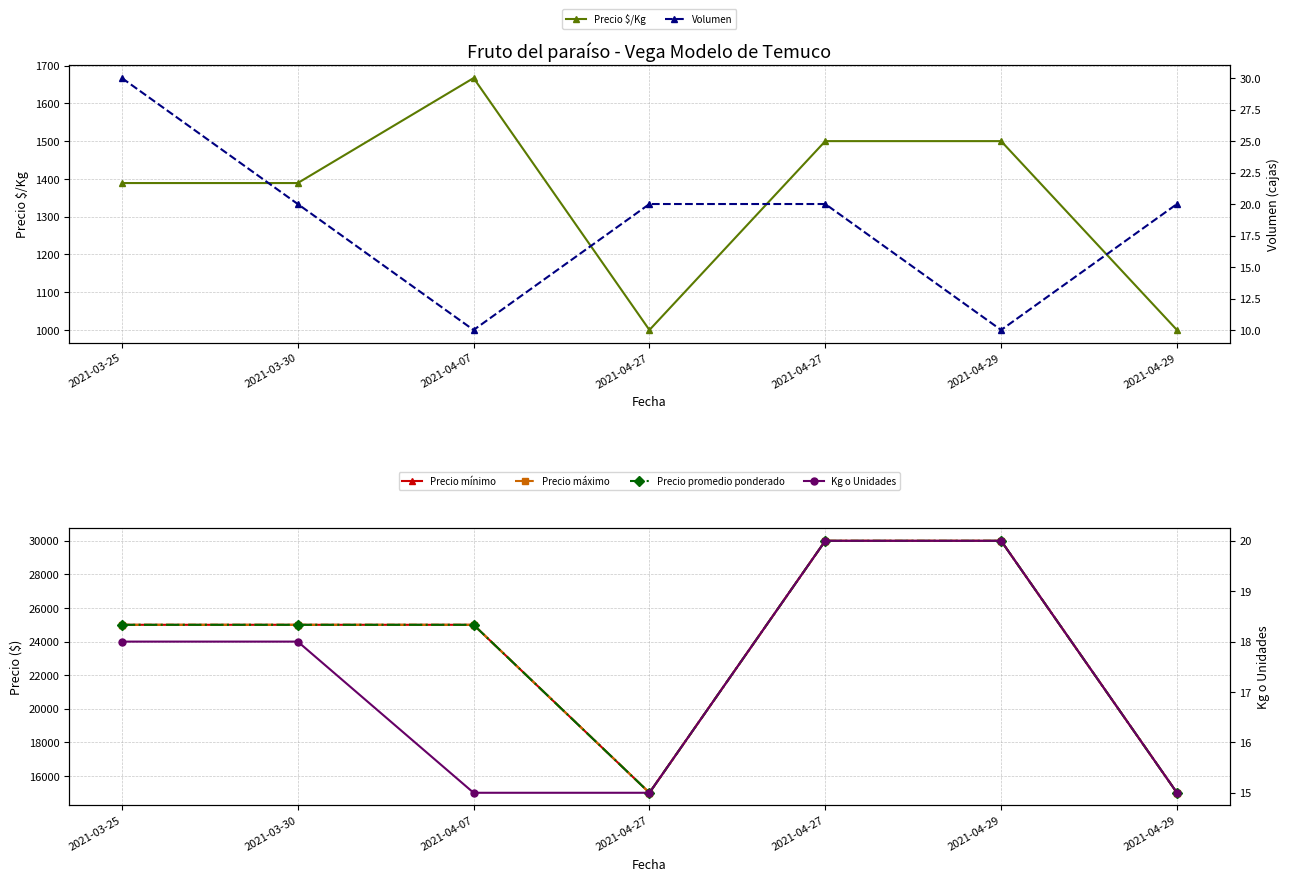

The value of Precio promedio ponderado at 2021-03-25 is 25000. True or false?

True